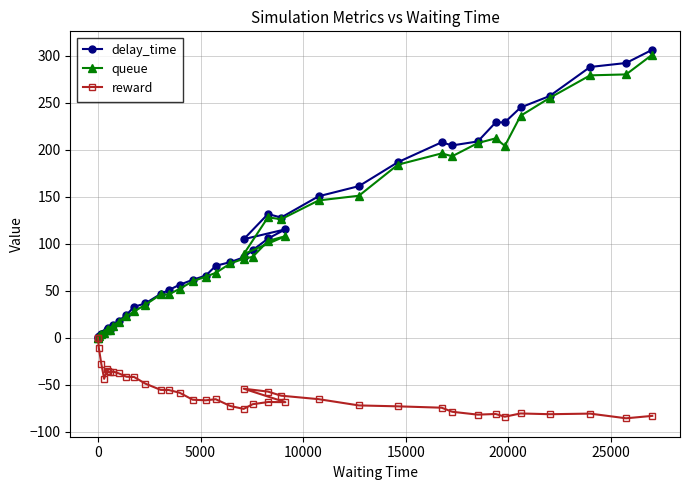

List the series in order of their peak value, lowest first.

reward, queue, delay_time